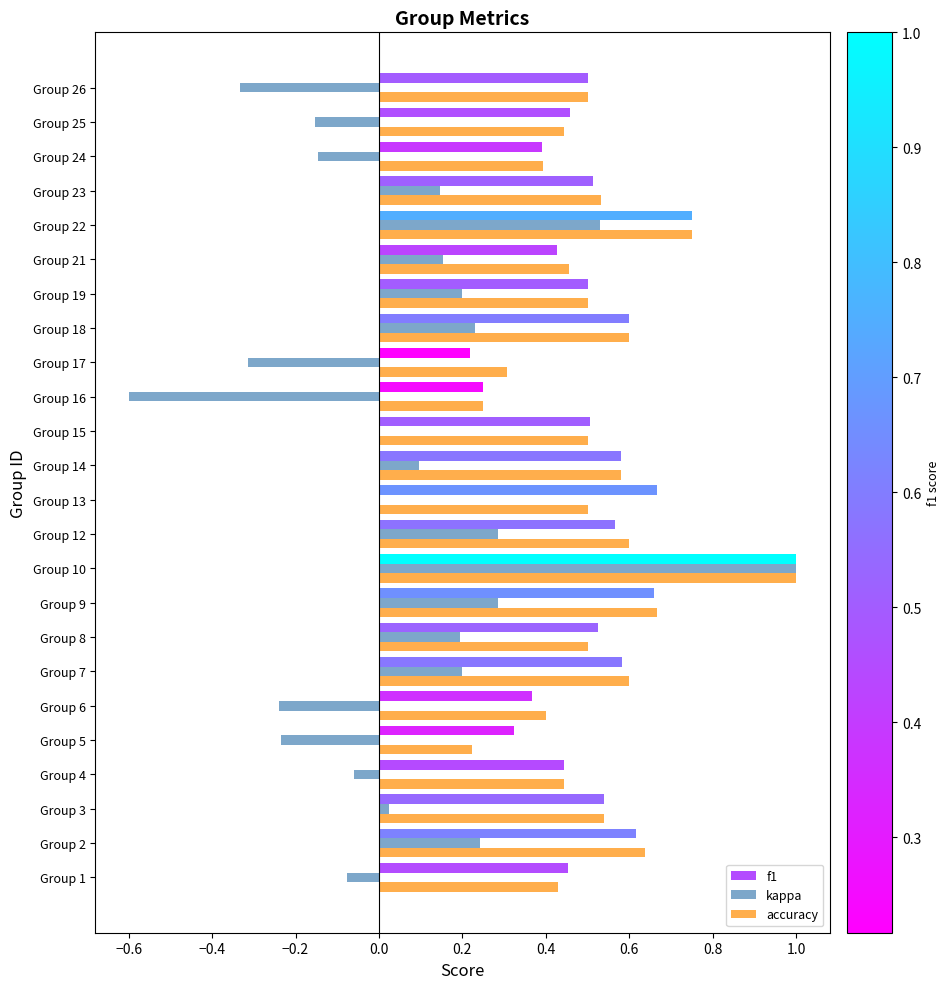

What is the sum of all kappa values?

1.4